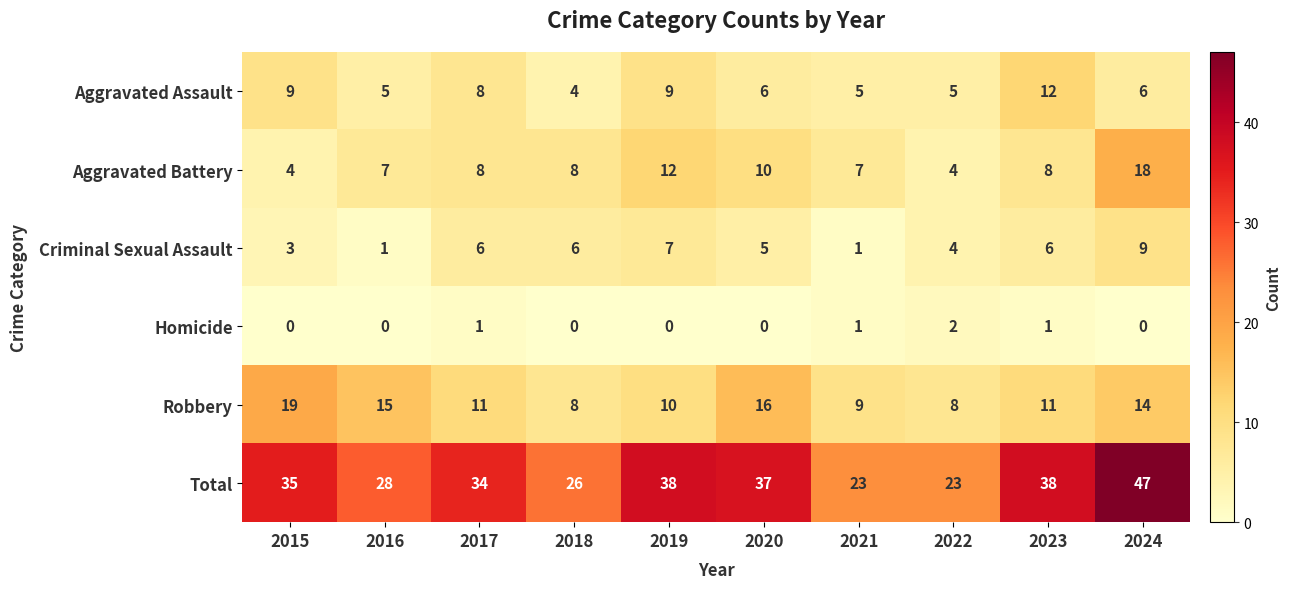

List the series in order of their peak value, highest first.

Total, Robbery, Aggravated Battery, Aggravated Assault, Criminal Sexual Assault, Homicide